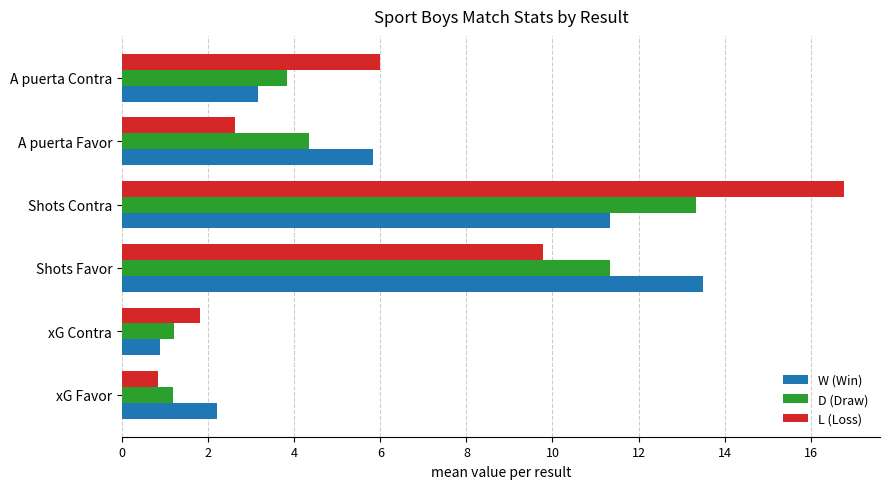

At Shots Favor, list the series in order from smallest to largest.

L (Loss), D (Draw), W (Win)